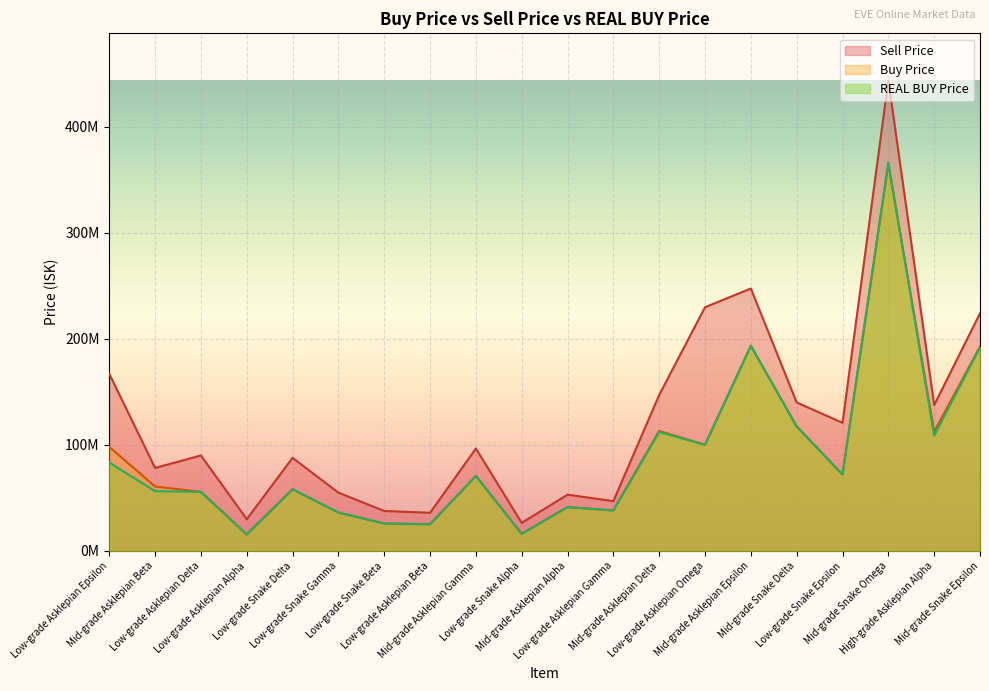

What are all the series names shown in the legend?

Sell Price, Buy Price, REAL BUY Price